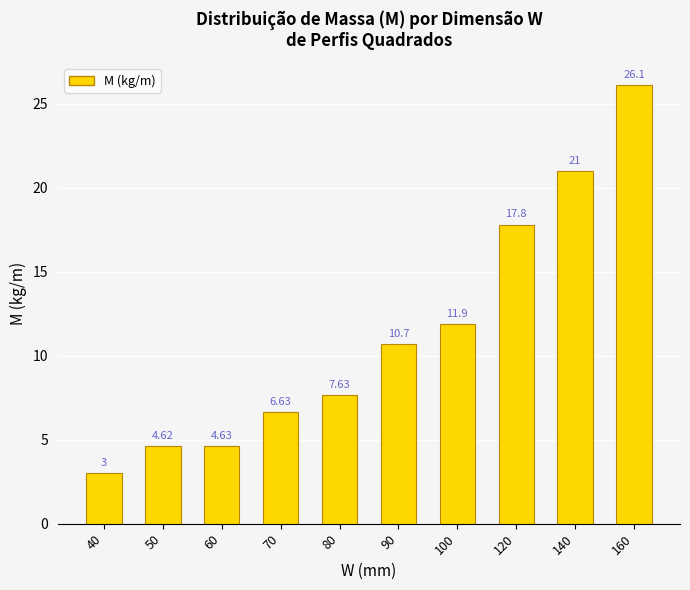

List the labels in order of value, largest first.

160, 140, 120, 100, 90, 80, 70, 60, 50, 40